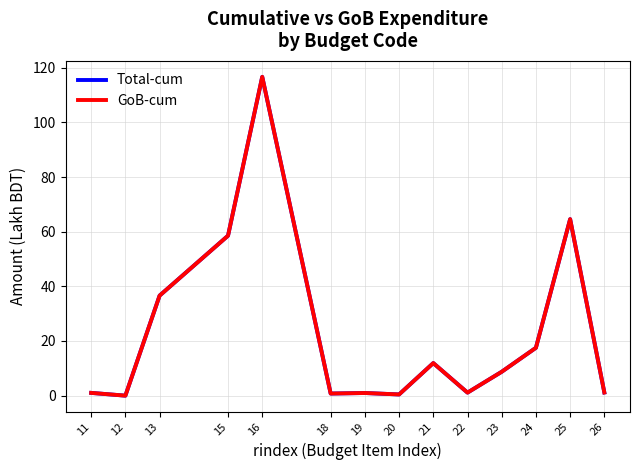

True or false: Total-cum has a value of 0.8 at 18.

True